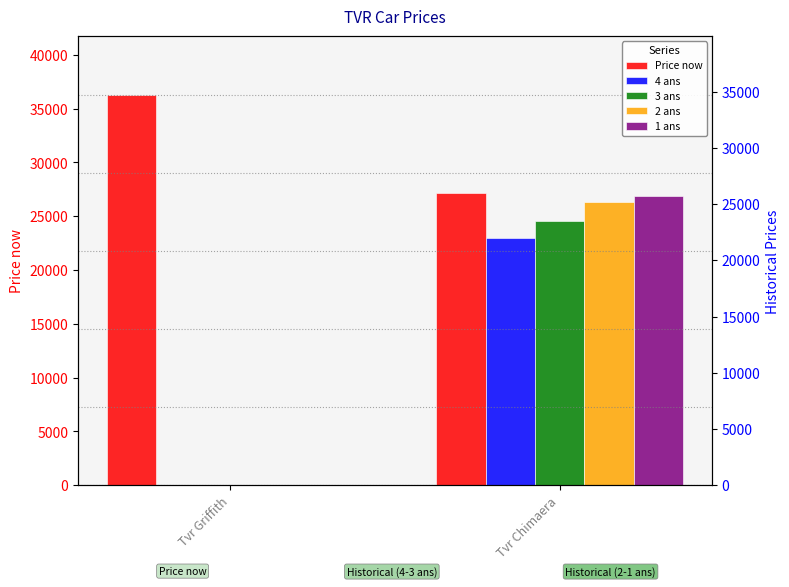

At which category is the sum across all series the highest?

Tvr Chimaera